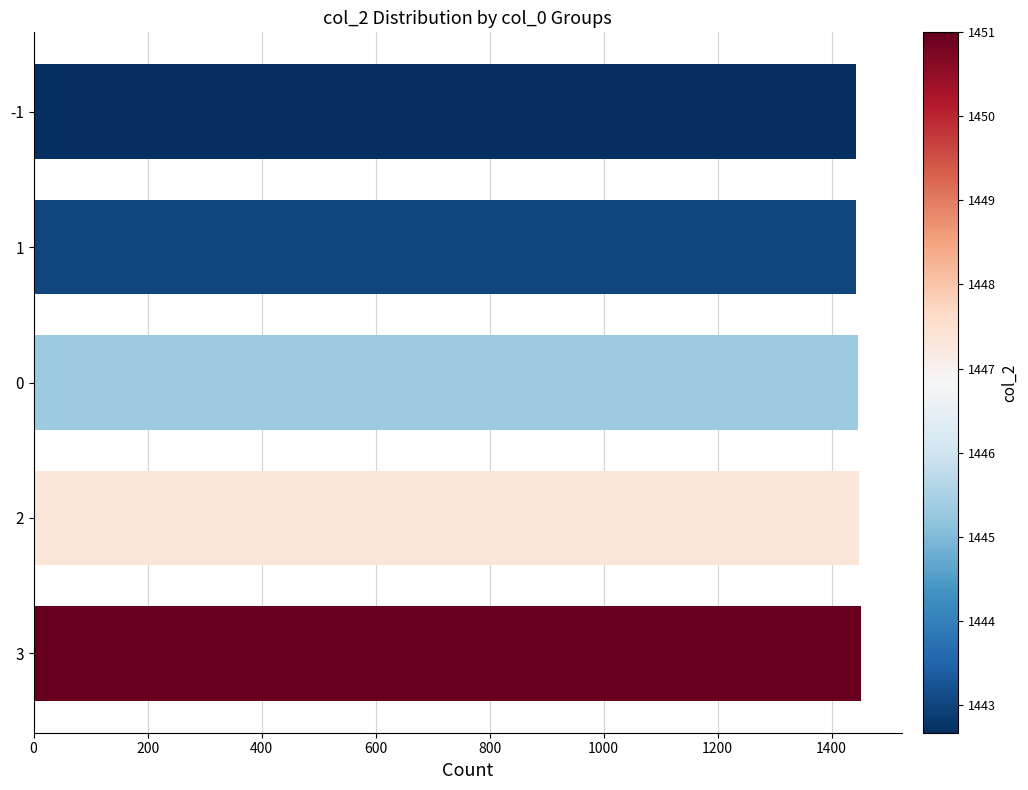

What is the sum of the values at 0 and 3?

2896.3